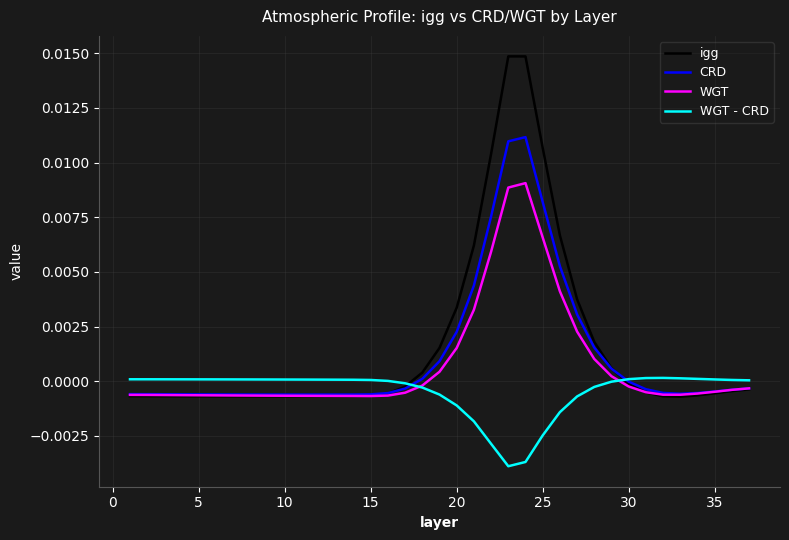

Which series ends up on top after the final intersection of WGT and igg?

WGT